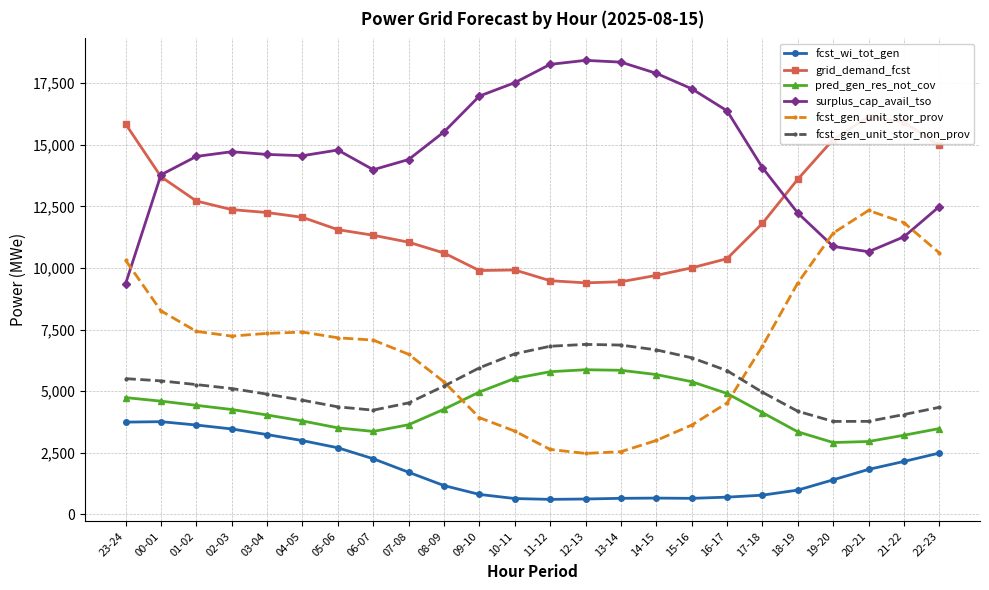

True or false: fcst_gen_unit_stor_prov and grid_demand_fcst intersect in this chart.

False